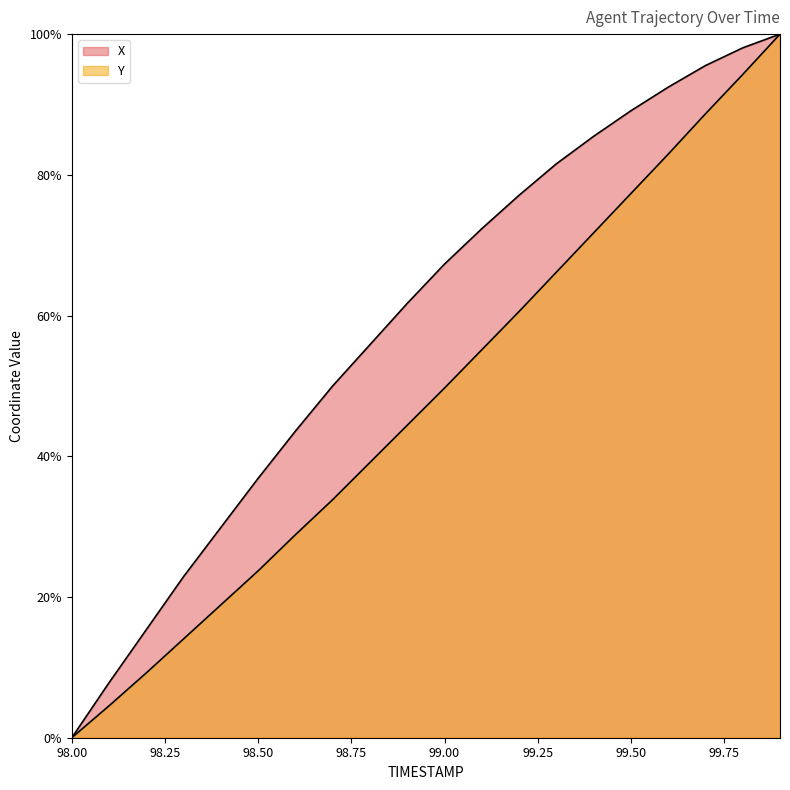

What is the difference between the maximum and minimum values in the X series?

100.0